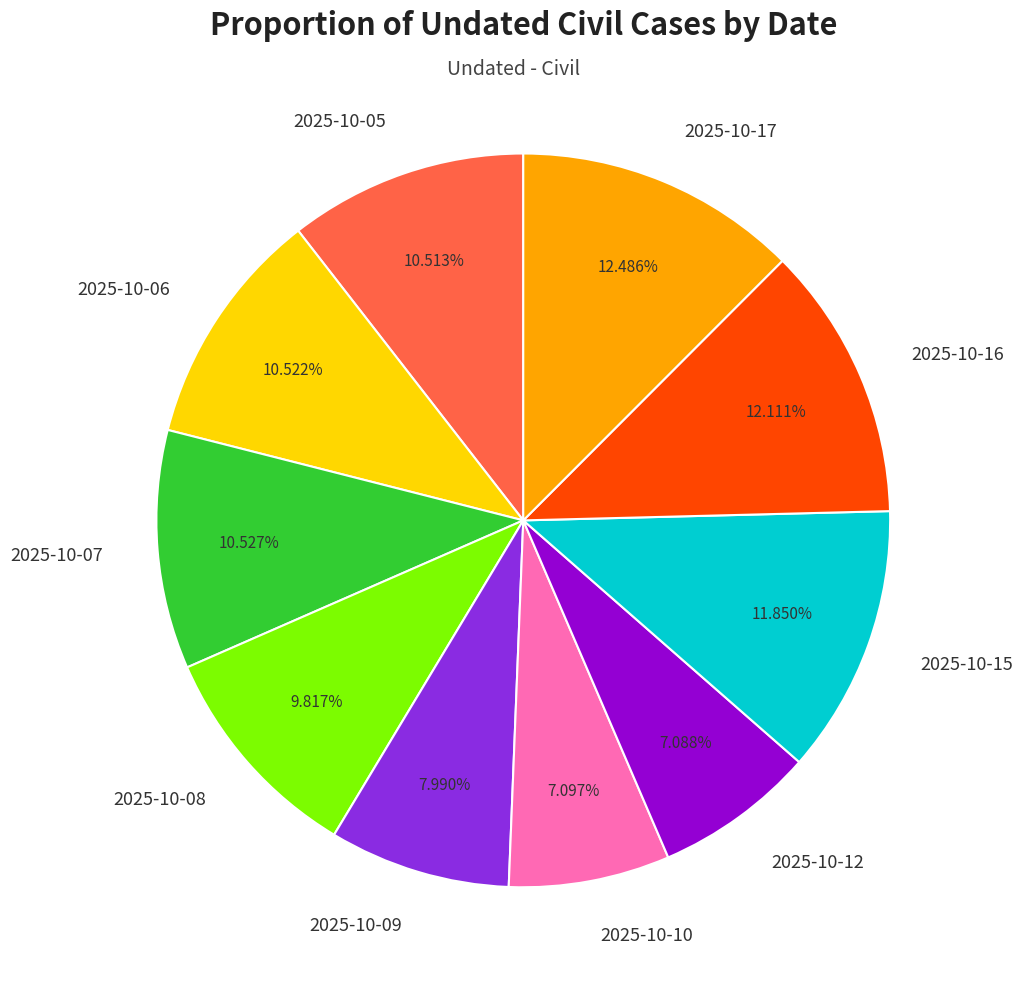

Which has a higher value, 2025-10-09 or 2025-10-12?

2025-10-09